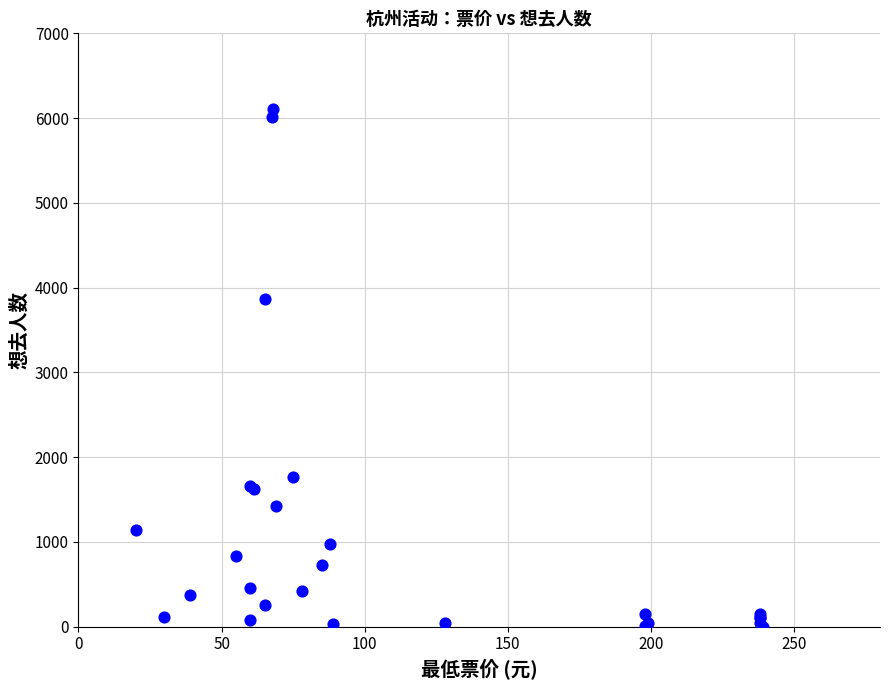

What Y value in the scatter plot is closest to 3054?

3863